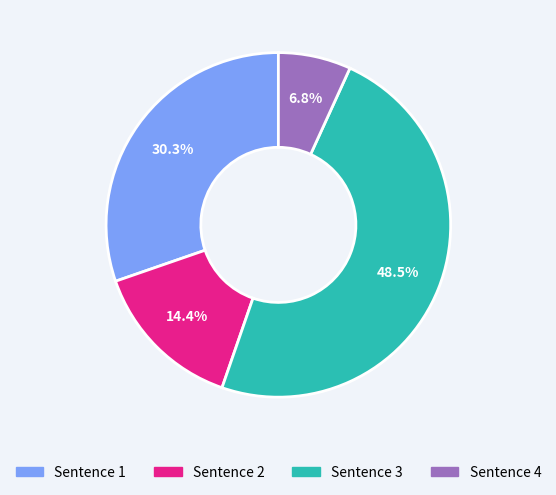

Rank the categories by value from lowest to highest.

Sentence 4, Sentence 2, Sentence 1, Sentence 3